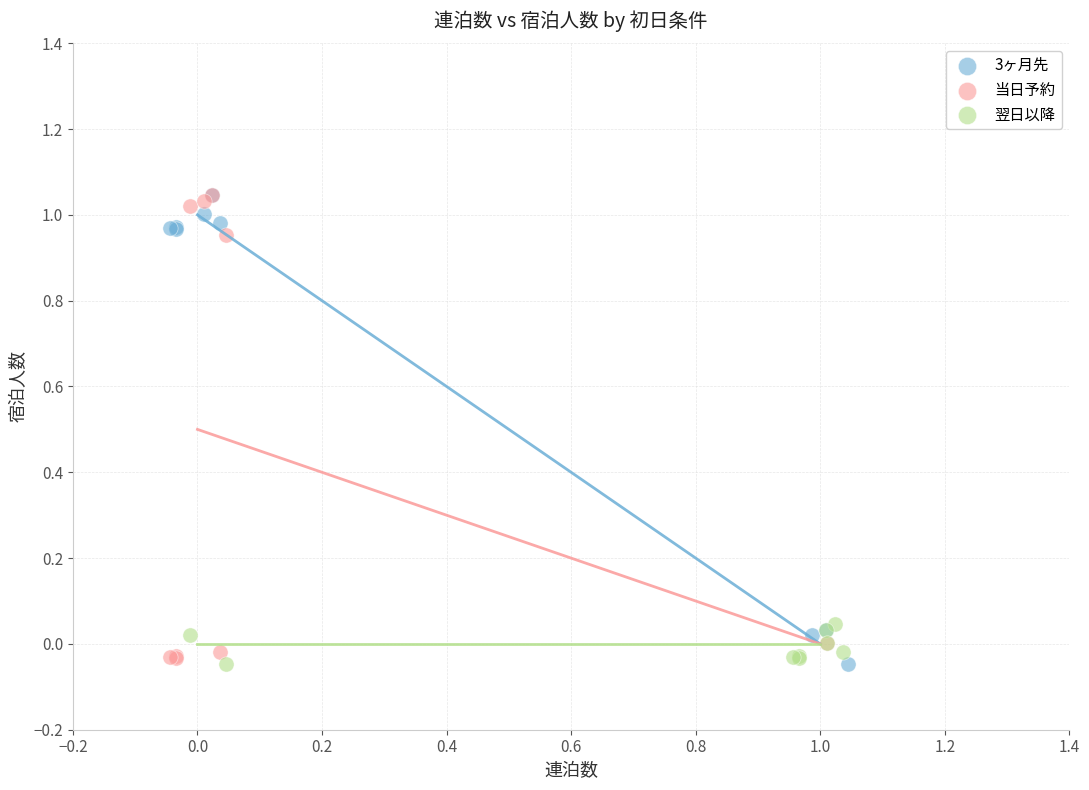

Which series has the largest Y range (max minus min)?

3ヶ月先